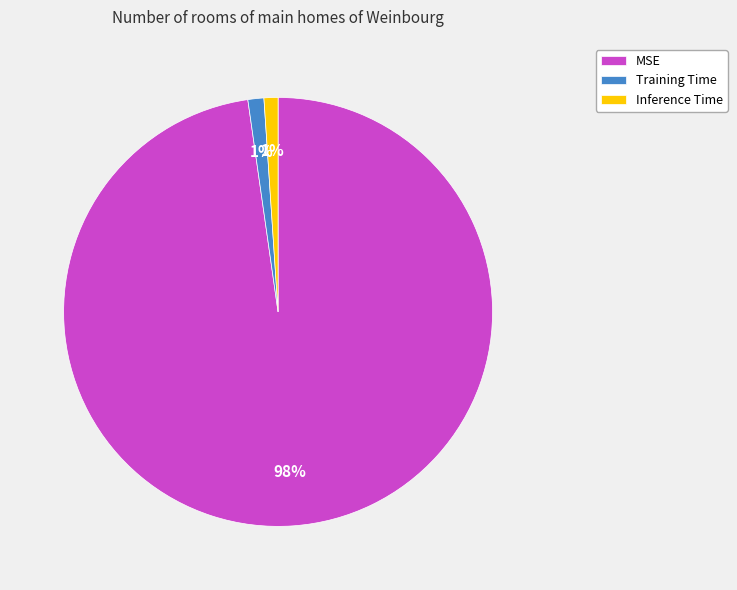

To the nearest percent, what is the average slice percentage?

33%